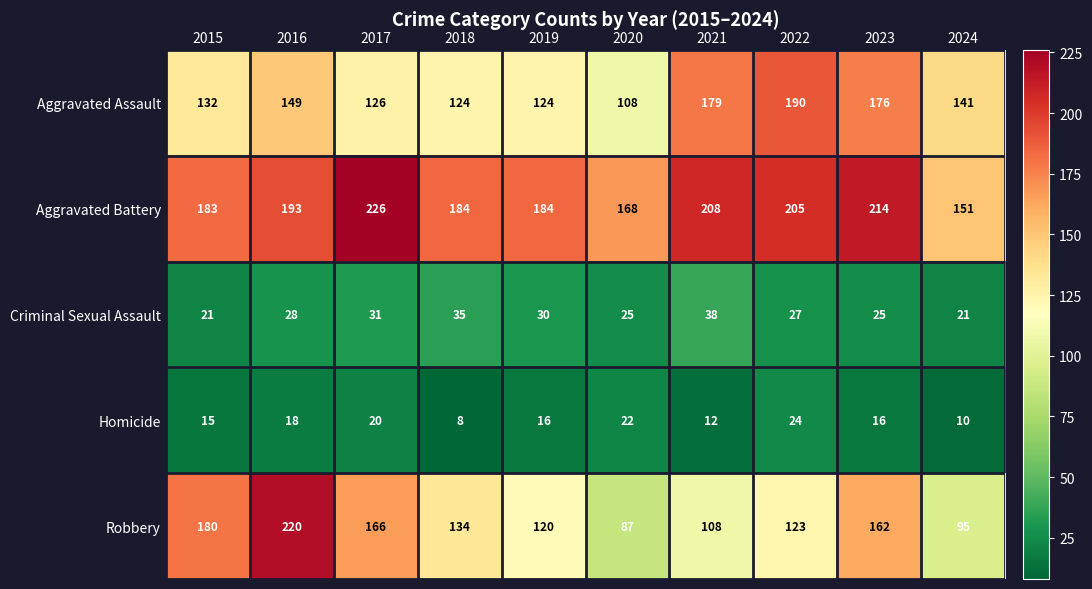

What is the average value of the Robbery series?

140